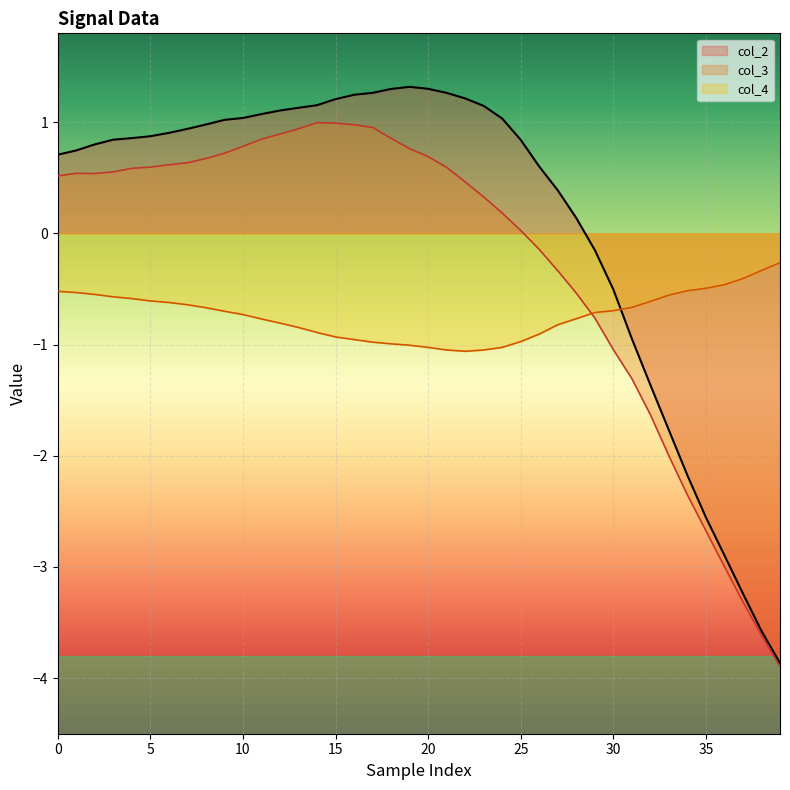

The value of col_4 at 10 is -0.2. True or false?

False